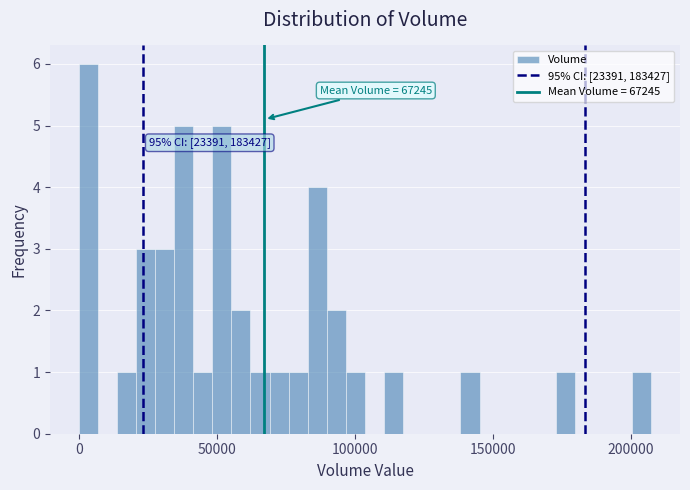

Read against the x-axis, roughly where is the centre of the tallest bar?

5000